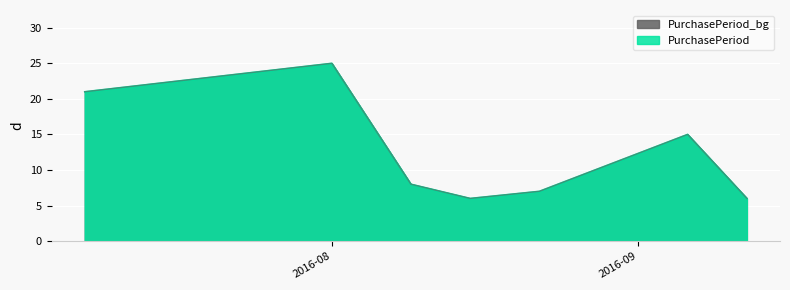

Does the chart display data point markers on the line(s)?

No